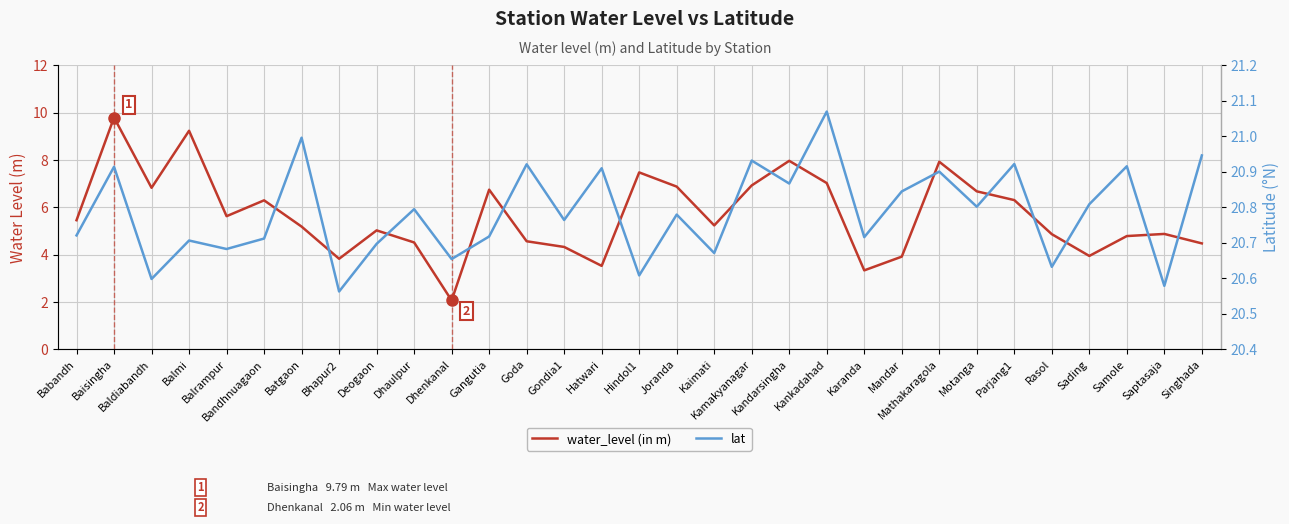

The water_level (in m) series shows 11.5 at Motanga. True or false?

False